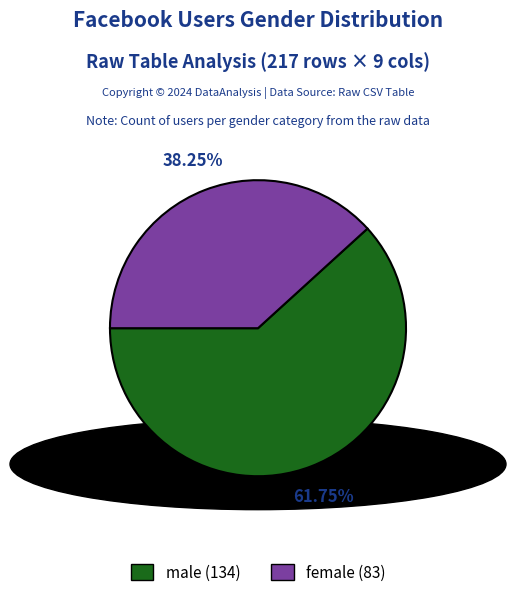

How many slices are in this pie chart?

2